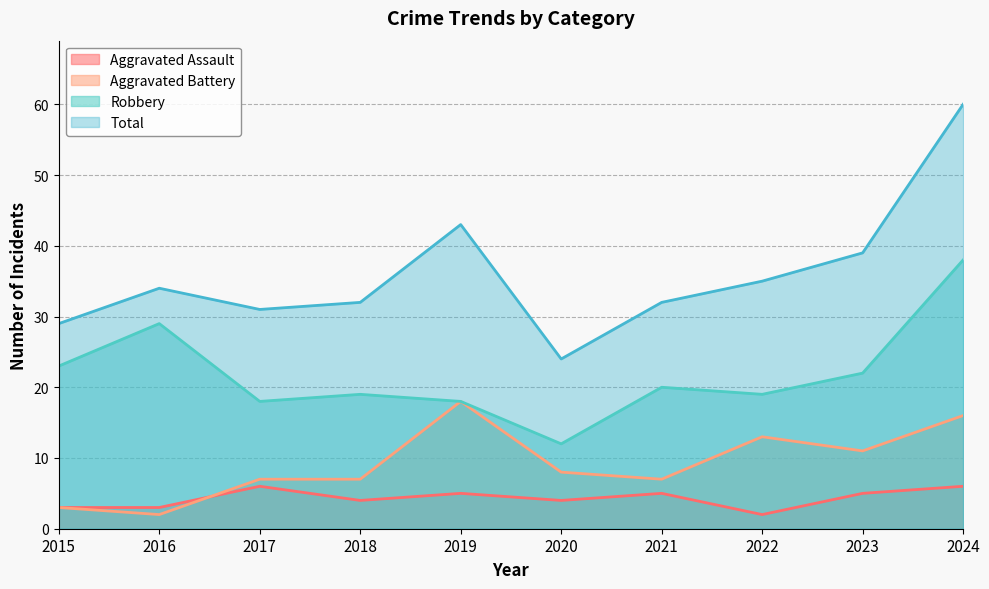

Reading left to right, list all the values displayed in this chart.

Aggravated Assault: 2015=3	2016=3	2017=6	2018=4	2019=5	2020=4	2021=5	2022=2	2023=5	2024=6
Aggravated Battery: 2015=3	2016=2	2017=7	2018=7	2019=18	2020=8	2021=7	2022=13	2023=11	2024=16
Robbery: 2015=23	2016=29	2017=18	2018=19	2019=18	2020=12	2021=20	2022=19	2023=22	2024=38
Total: 2015=29	2016=34	2017=31	2018=32	2019=43	2020=24	2021=32	2022=35	2023=39	2024=60